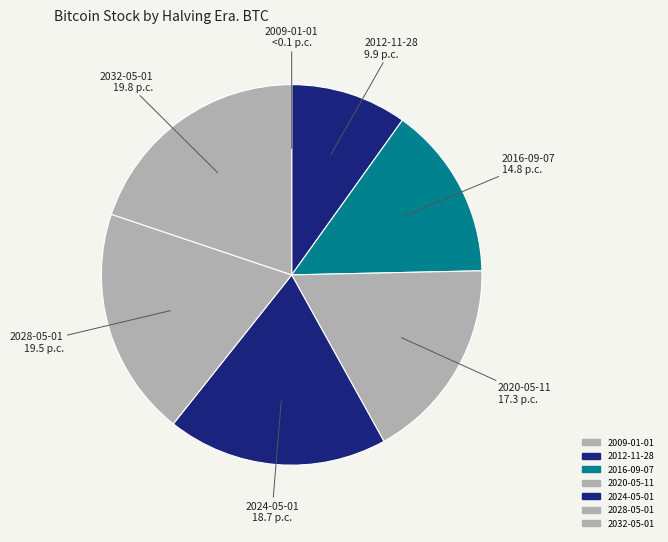

True or false: 2020-05-11 accounts for 9% of the total.

False